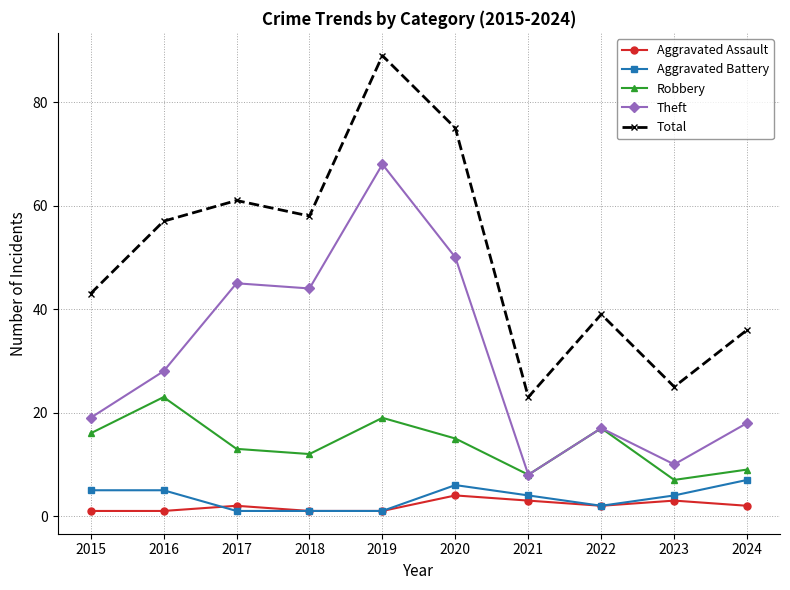

Read the Aggravated Assault value at 2018.

1